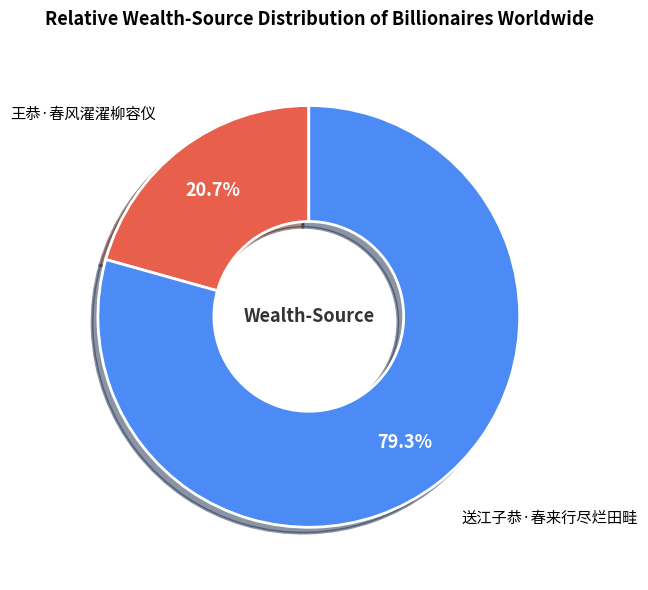

Which category has the smallest portion of the pie?

王恭·春风濯濯柳容仪